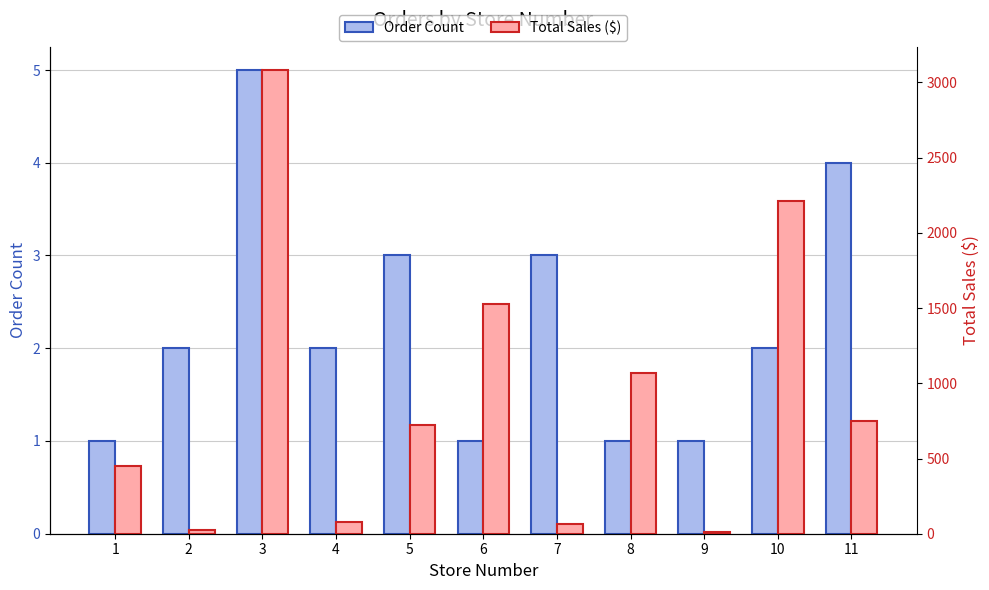

What is the total value across all series at 8?

1067.0